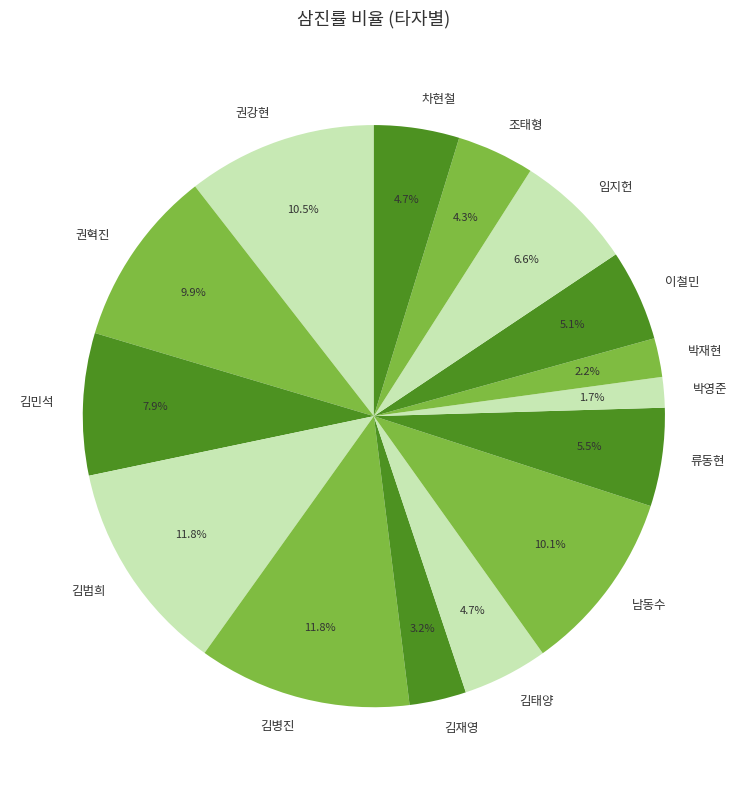

Which has a higher value, 박재현 or 김태양?

김태양